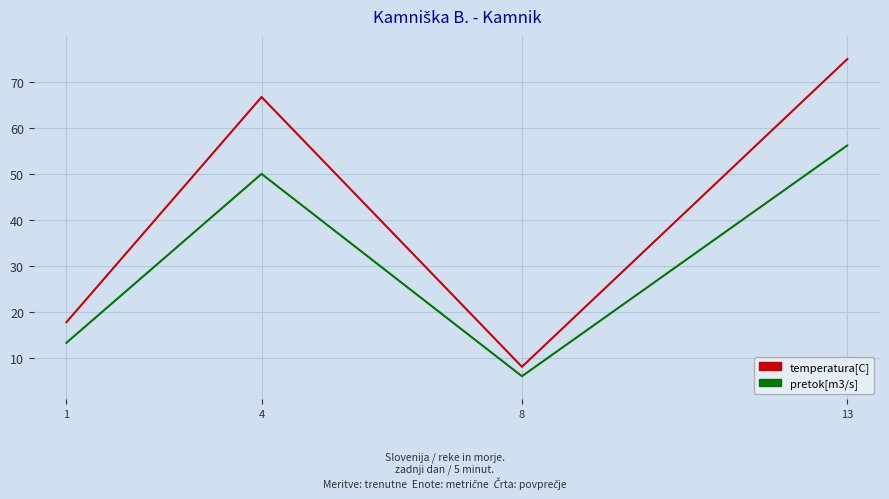

In pretok[m3/s], how many points are higher than both neighbors (excluding endpoints)?

1